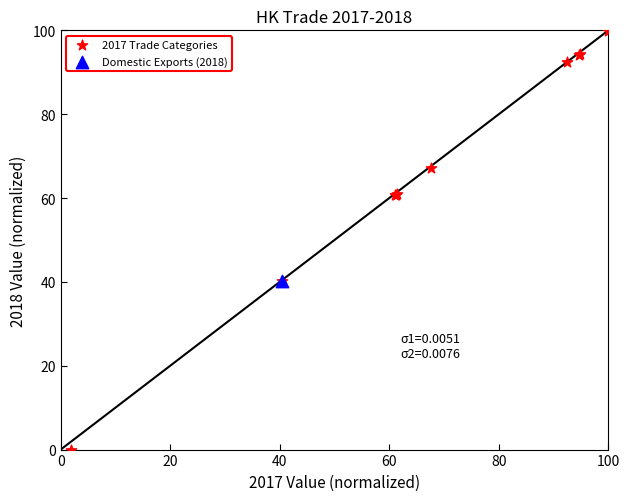

What are all the series names shown in the legend?

2017 Trade Categories, Domestic Exports (2018)